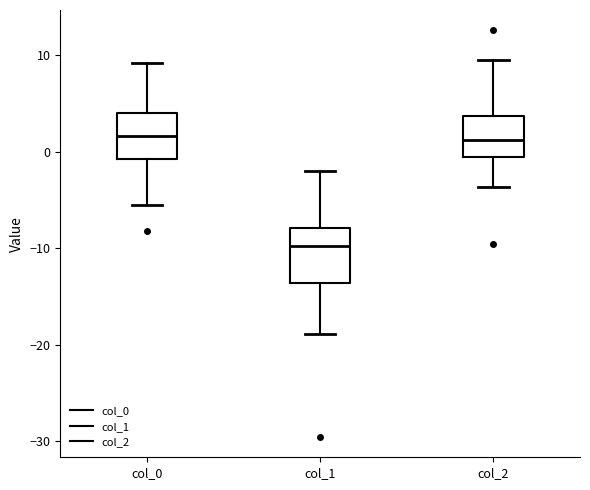

Where does the lower whisker of the box for col_0 end on the y-axis? The values are not printed on the chart, so give them approximately, as read against the axis.

-6